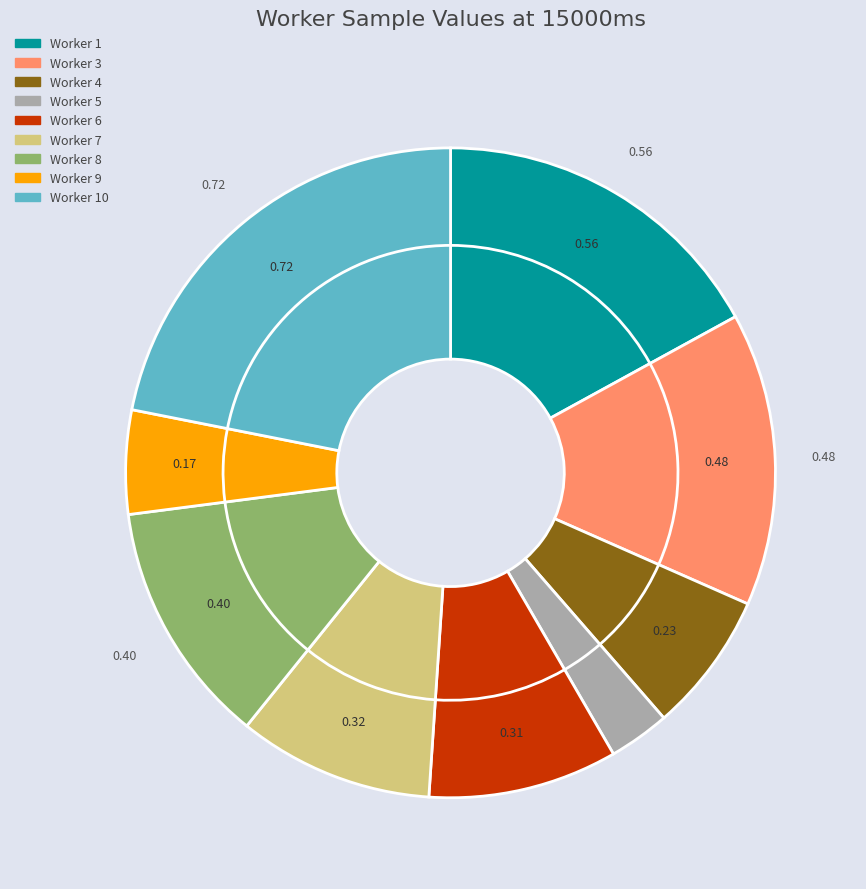

The ff9c1993d2a21f2117c30d8e295dd4ac slice represents 1% of the pie. True or false?

False